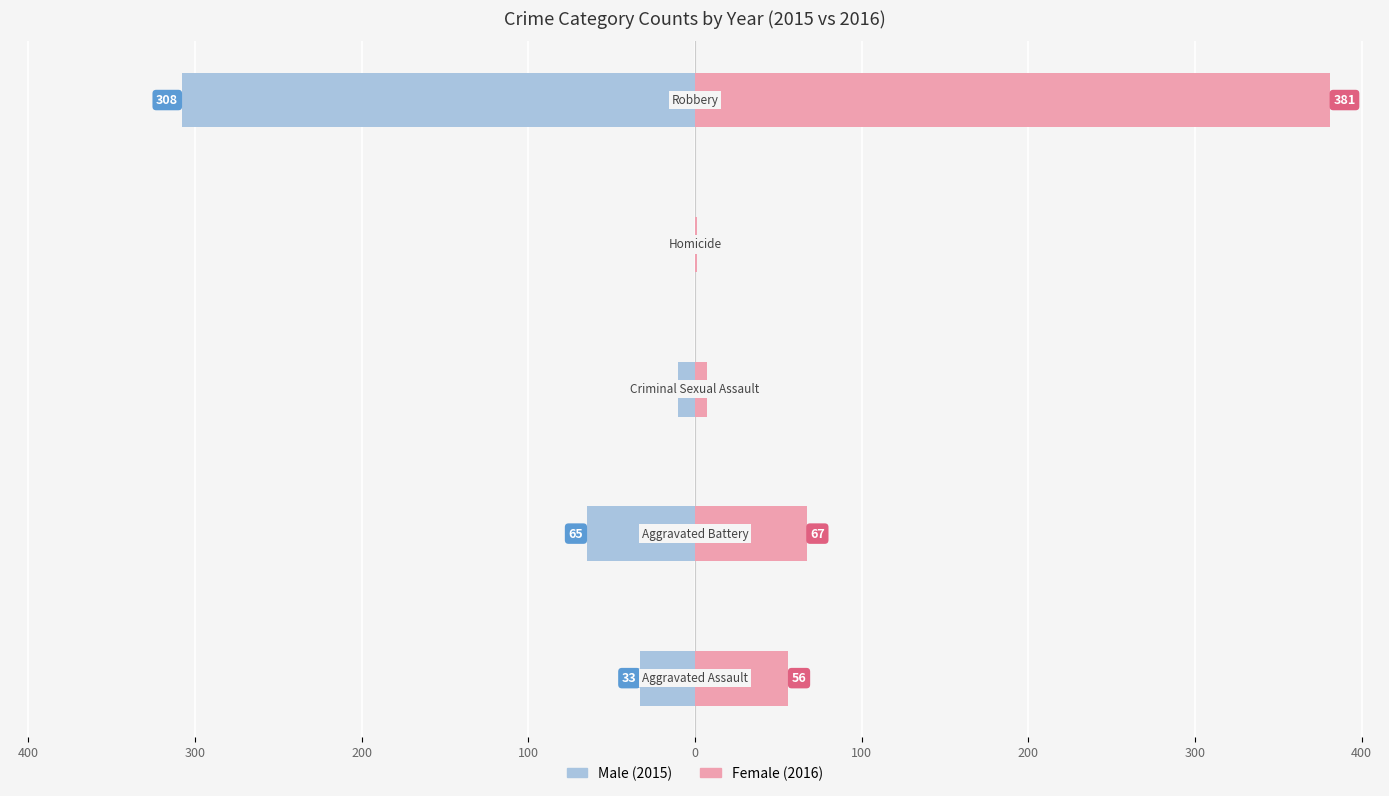

Is the value of Male at 200 greater than the value of Female at 200?

No